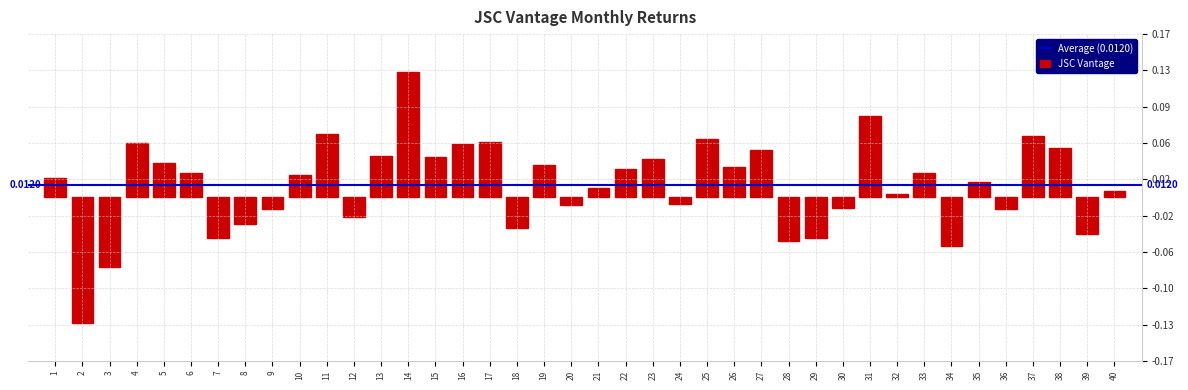

Are the bars horizontal?

No